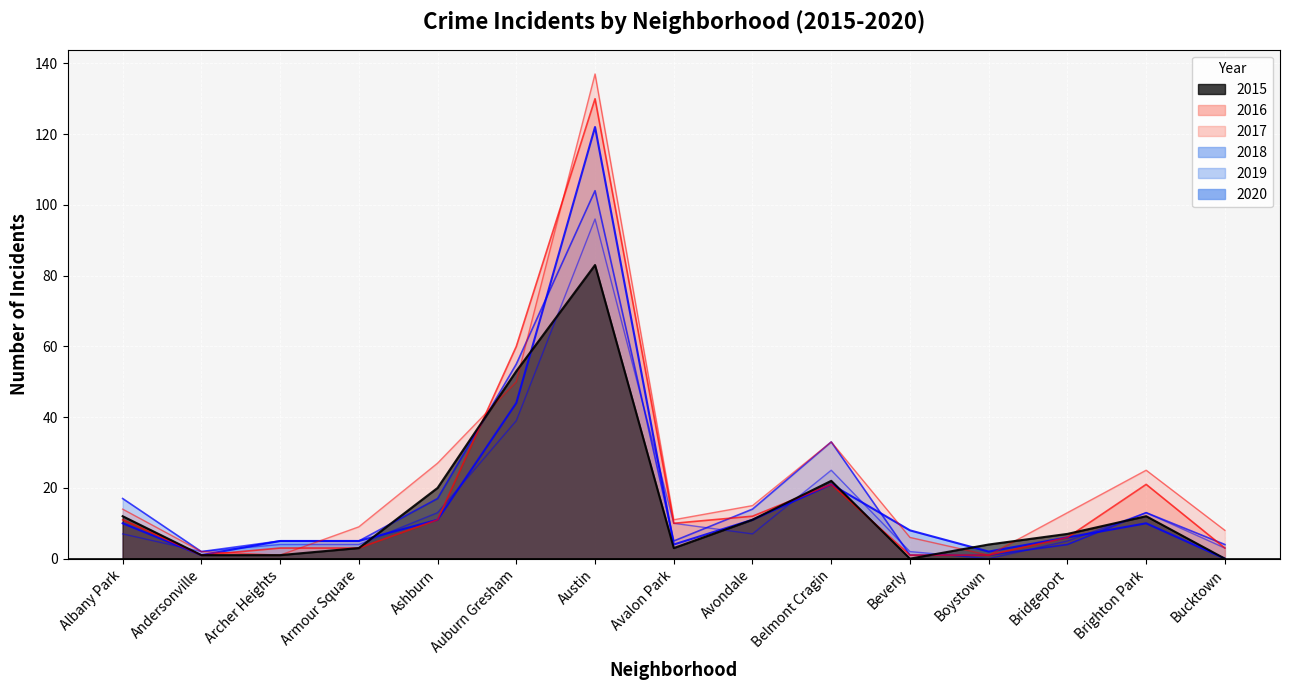

True or false: 2019 and 2020 cross at least once.

True